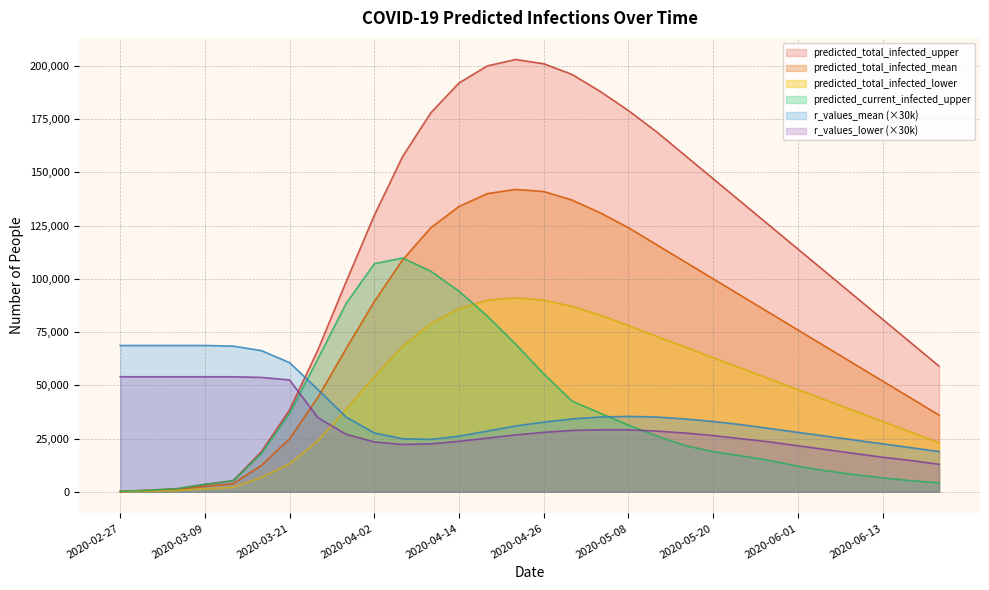

What position from the left is 2020-05-16?

21